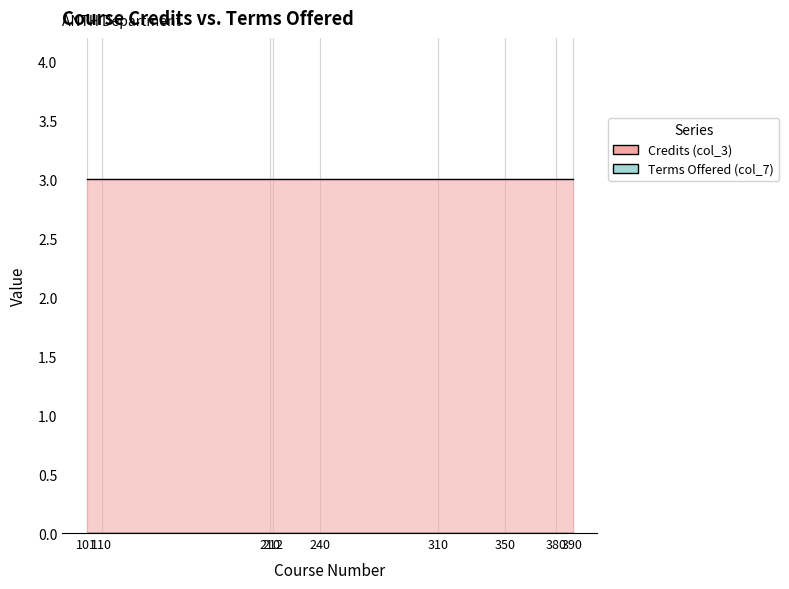

Which series changed the most between 110 and 310?

Credits (col_3)